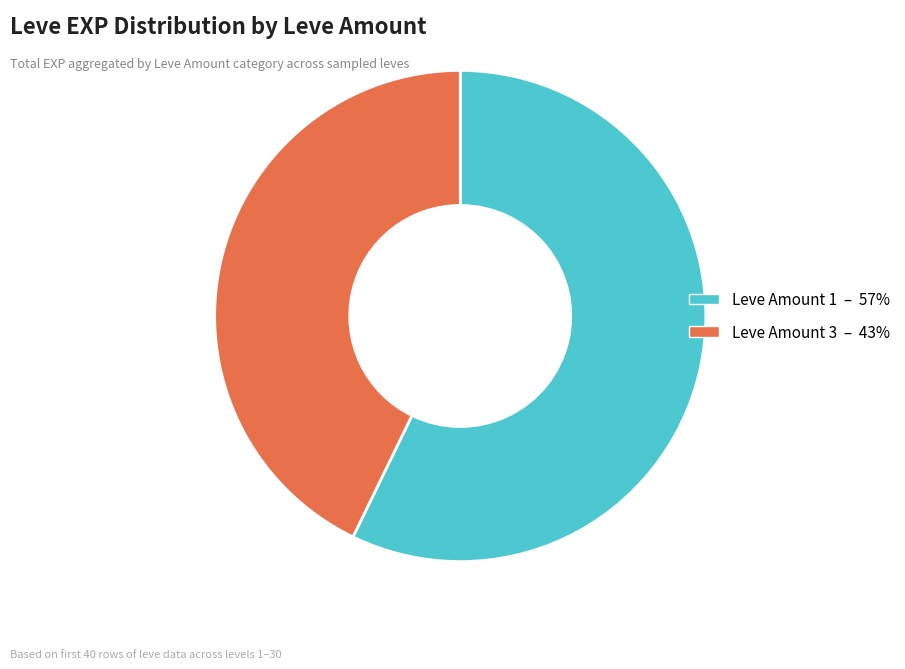

Does any single category account for the majority?

Yes